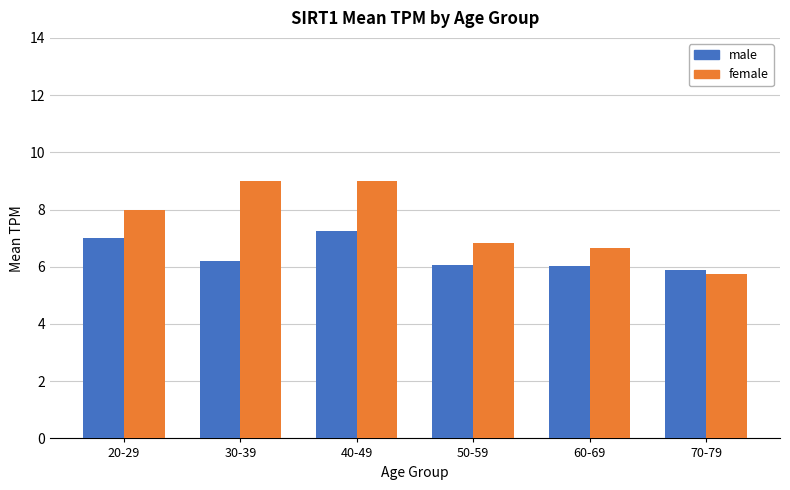

List the series in order of their peak value, lowest first.

male, female